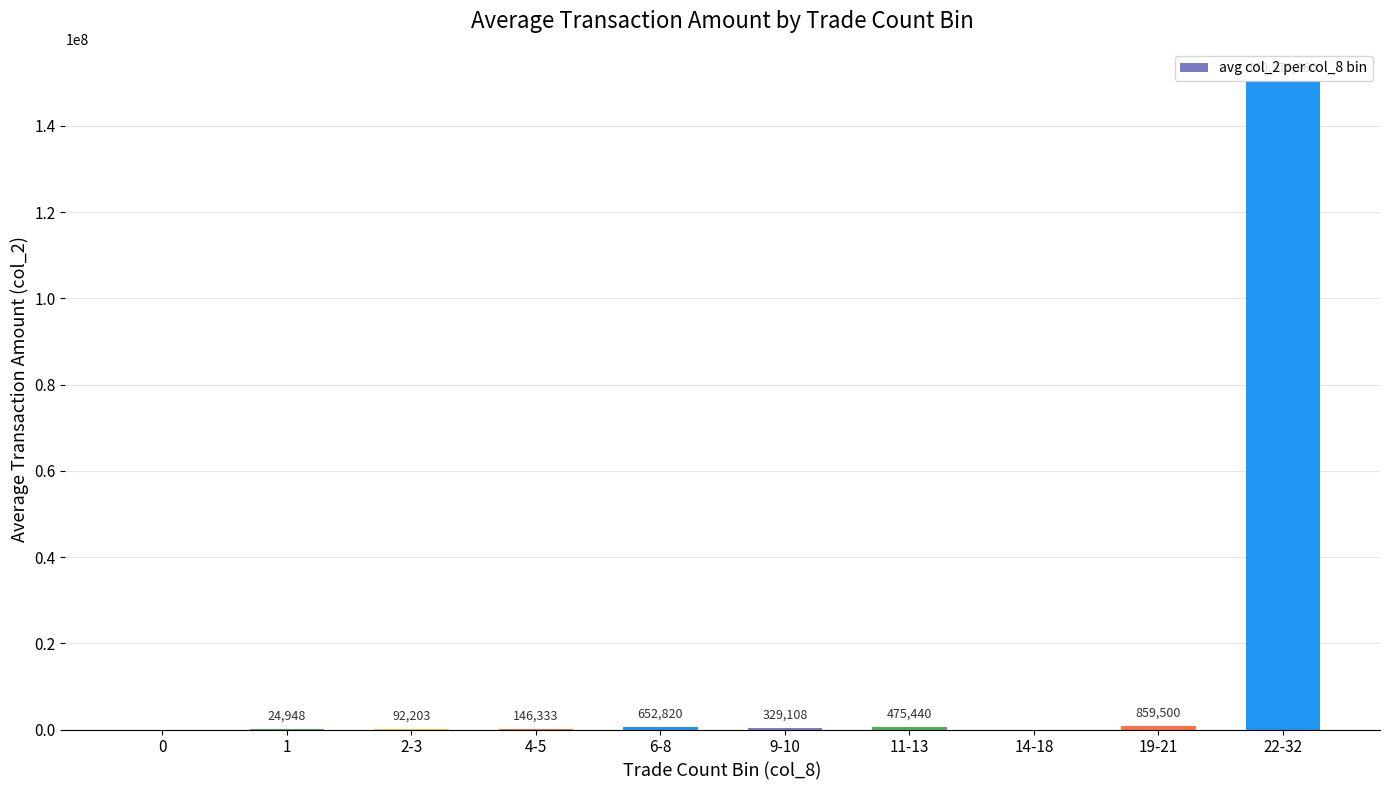

Between 14-18 and 19-21, which is larger?

19-21